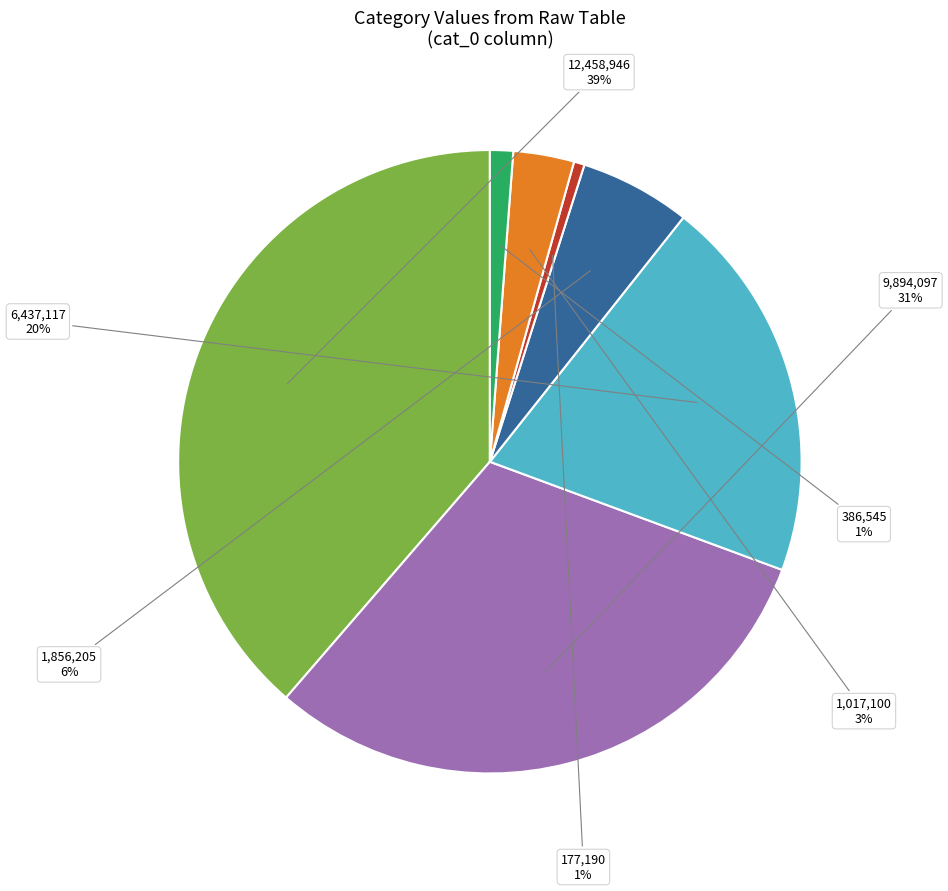

Which has a higher value, 386,545 or 9,894,097?

9,894,097